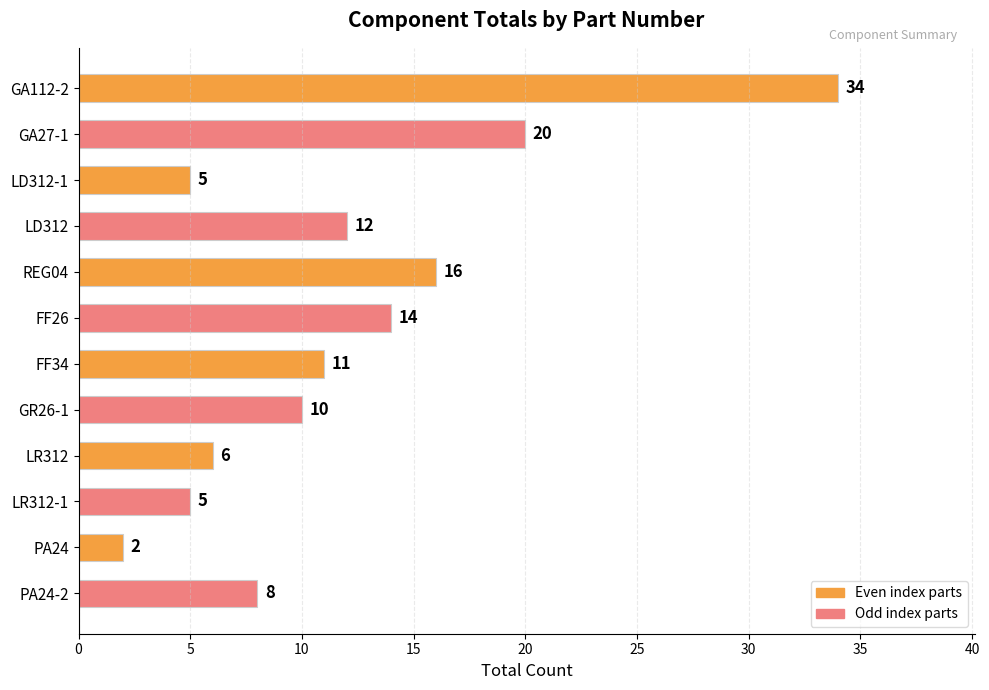

What is the difference between the second highest and second lowest values?

15